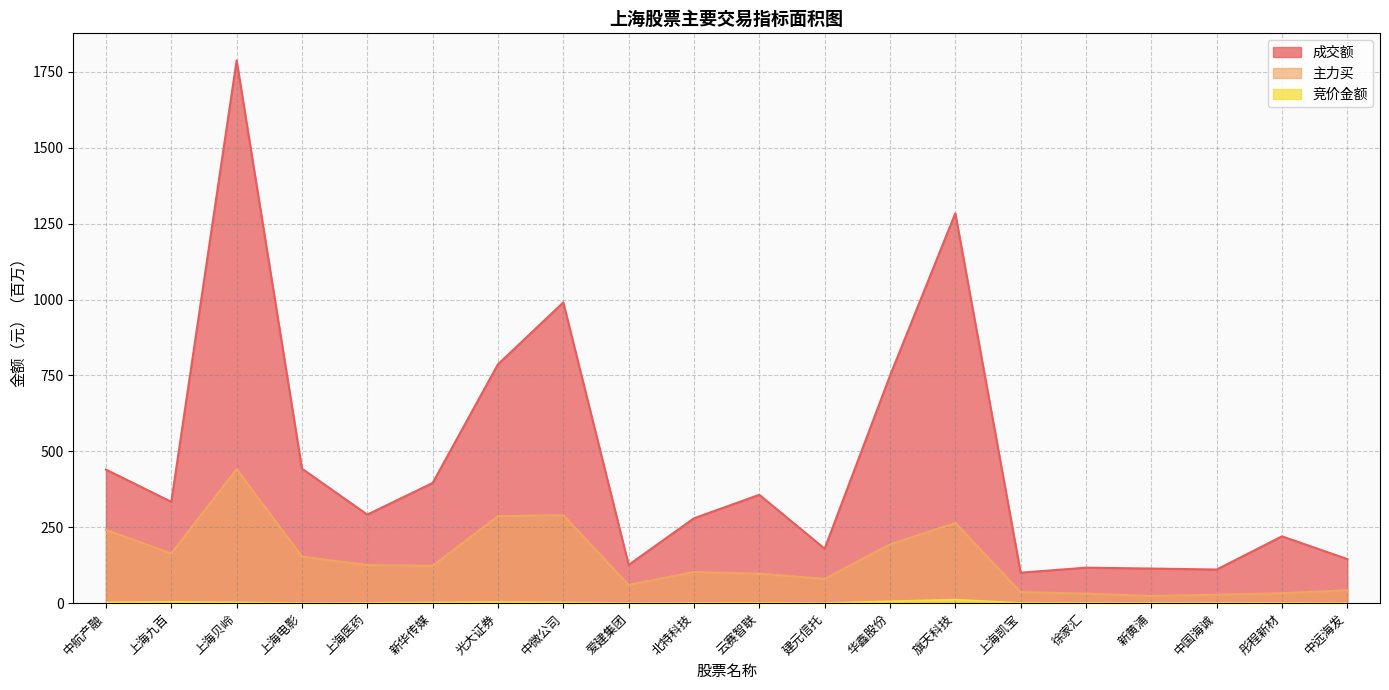

Reading left to right, list all the values displayed in this chart.

成交额: 440.1	333.7	1787.6	443.0	291.7	395.8	786.8	990.5	126.0	279.6	356.9	179.4	749.0	1284.1	100.4	116.9	114.0	110.8	220.1	145.2
主力买: 241.7	163.7	441.4	153.3	125.5	123.3	286.4	290.0	60.4	102.6	97.4	80.1	193.5	264.3	36.6	31.3	23.8	27.6	32.7	42.8
竞价金额: 3.0	4.4	2.8	0.2	1.0	2.2	3.8	2.5	0.1	0.7	0.9	0.3	6.3	11.8	0.8	0.7	0.6	0.9	0.5	0.2